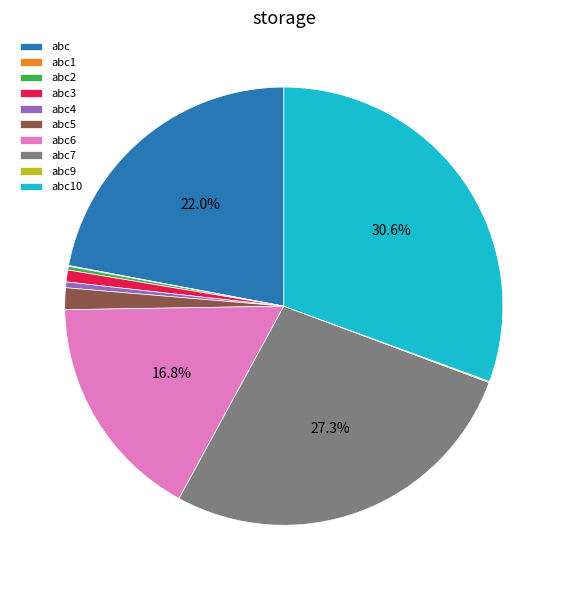

Does any single category account for the majority?

No